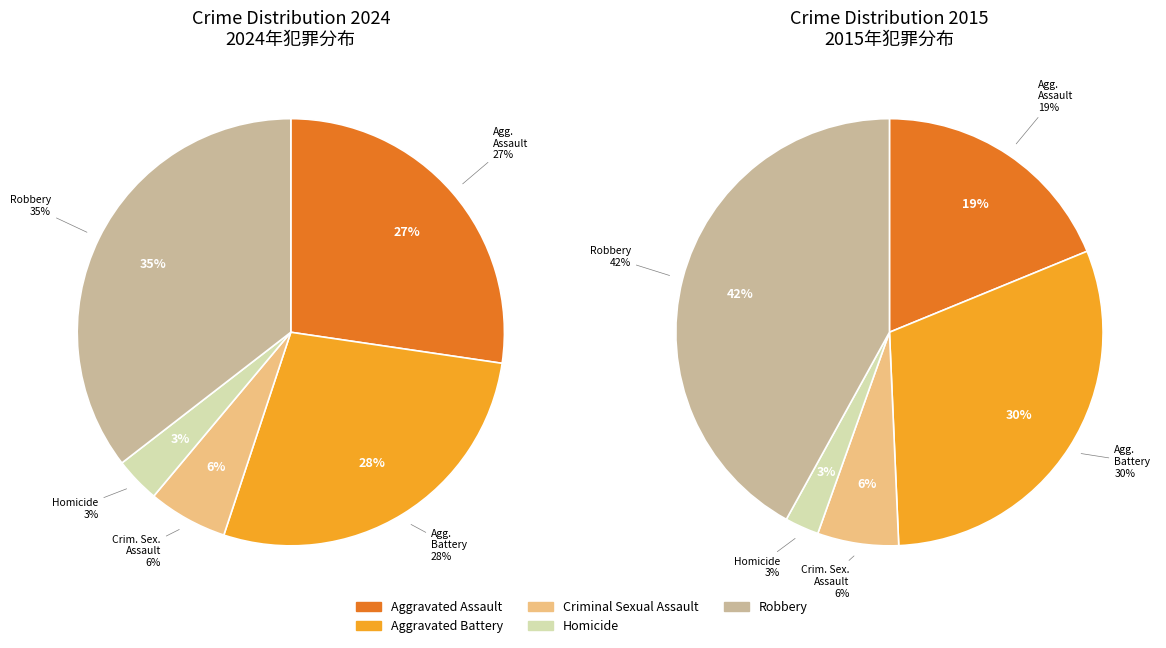

What percentage is the 2 slice, to the nearest percent?

6%